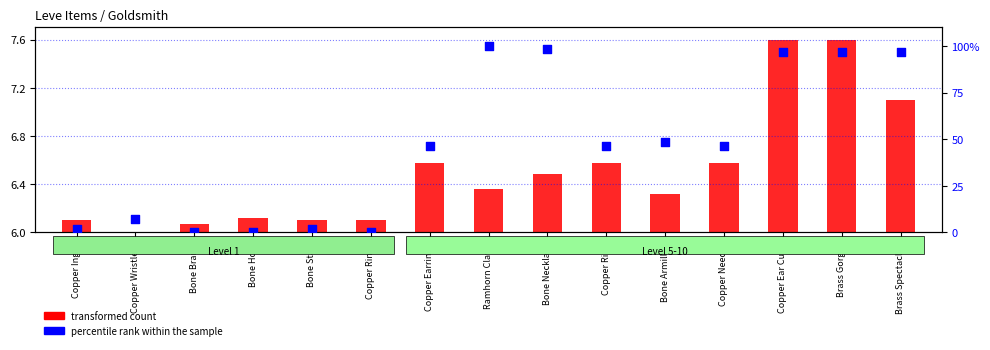

Is the value of percentile rank within the sample at Brass Spectacles greater than the value of transformed count at Brass Gorget?

Yes